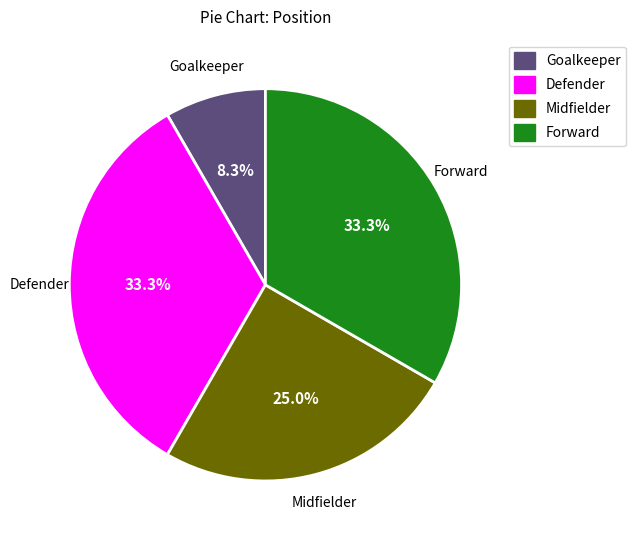

How many slices are in this pie chart?

4